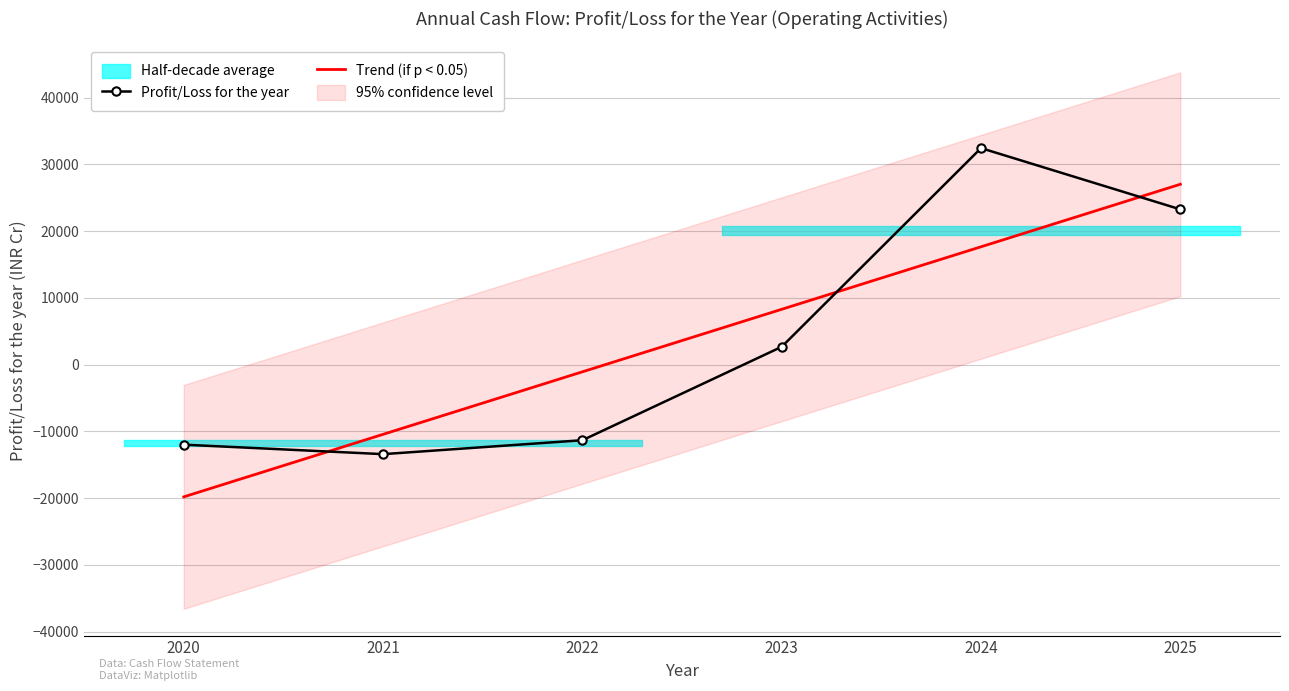

Is the value of Profit/Loss for the year at 2020 greater than the value of Trend (if p < 0.05) at 2024?

No